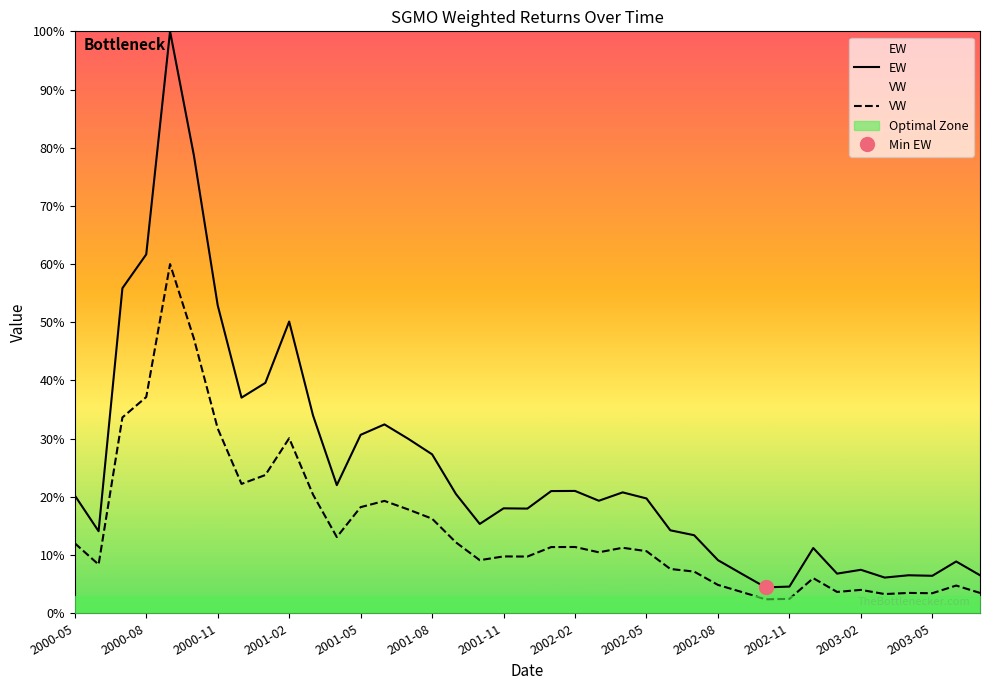

At 17, list the series in order from largest to smallest.

EW, VW